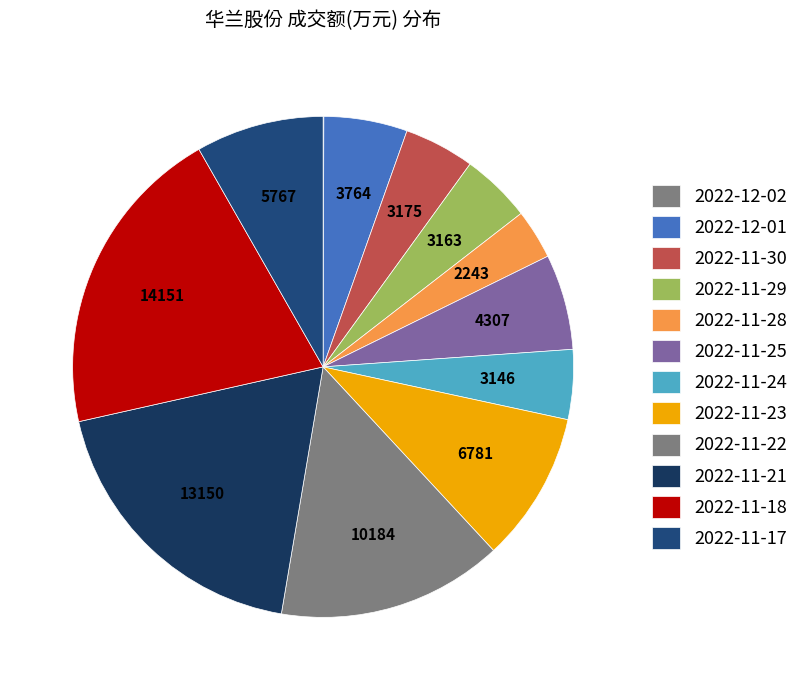

The 2022-11-25 slice represents 1% of the pie. True or false?

False